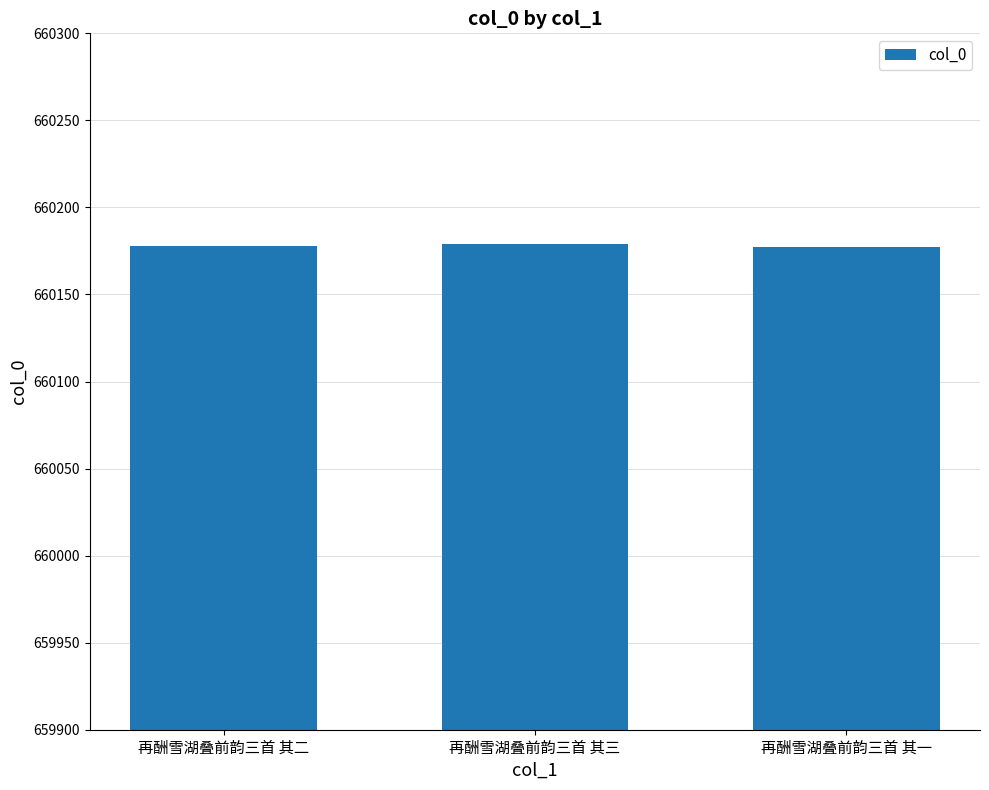

What is the difference between the maximum and minimum values?

2